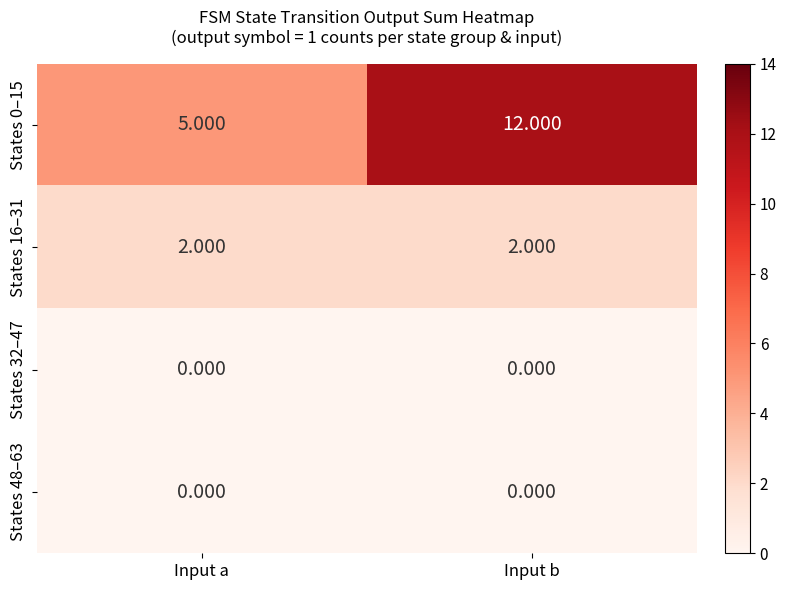

Which category has the highest value across all series?

Input b